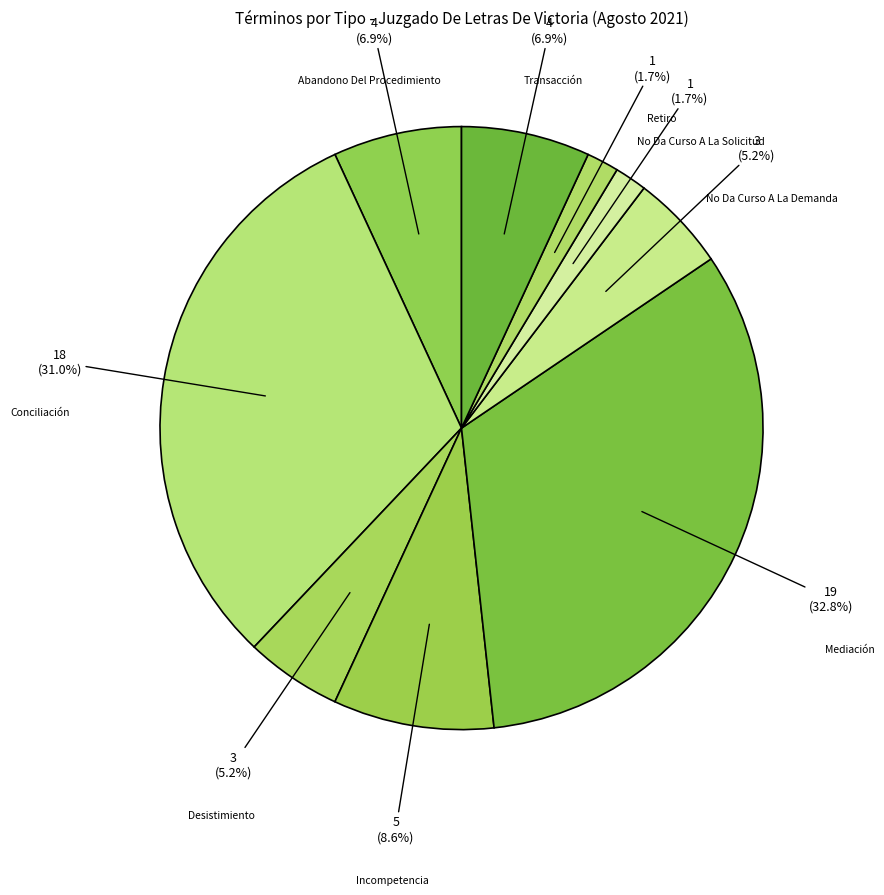

The Transacción slice represents 7% of the pie. True or false?

True